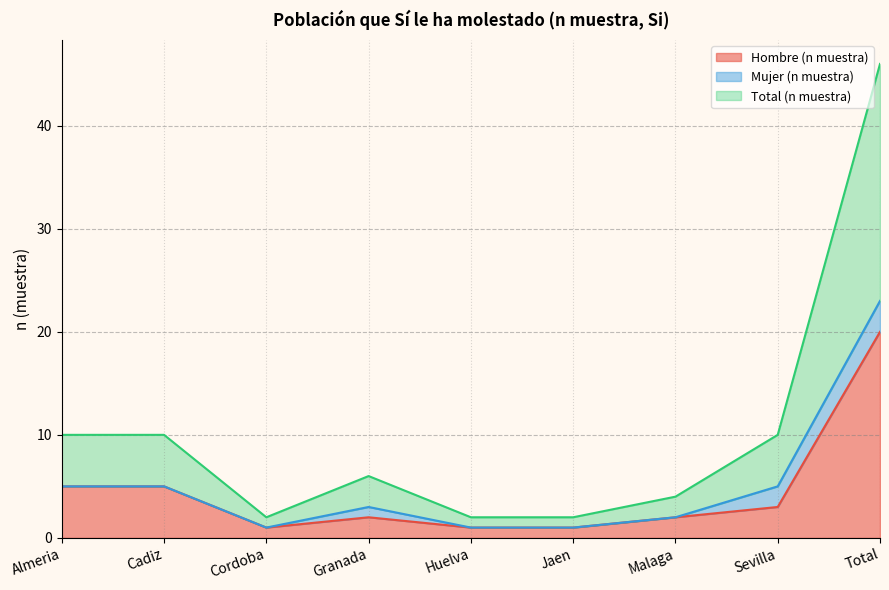

True or false: Hombre (n muestra) has a value of 5 at Almeria.

True